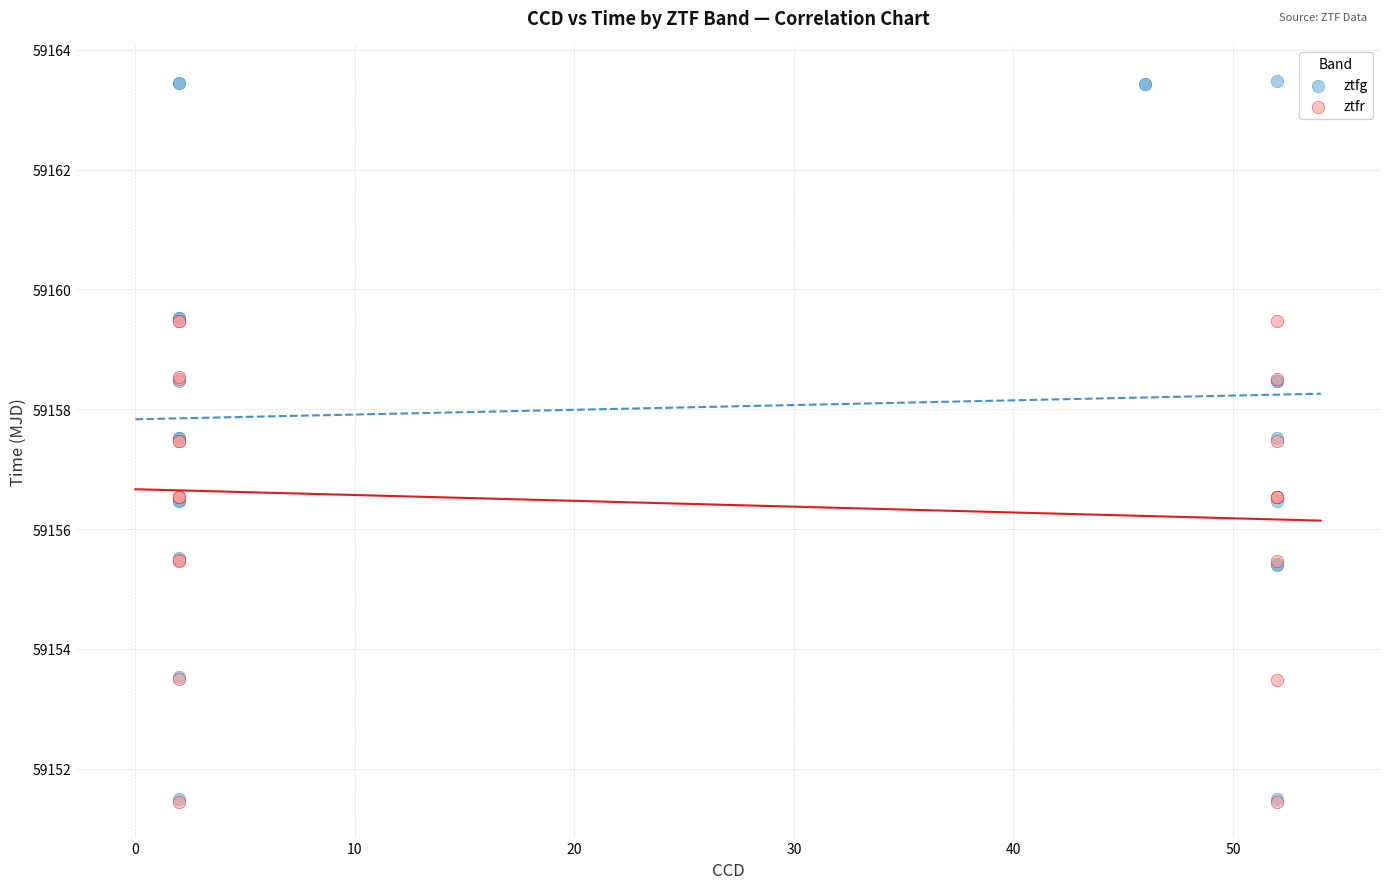

Which series has the largest Y range (max minus min)?

ztfg